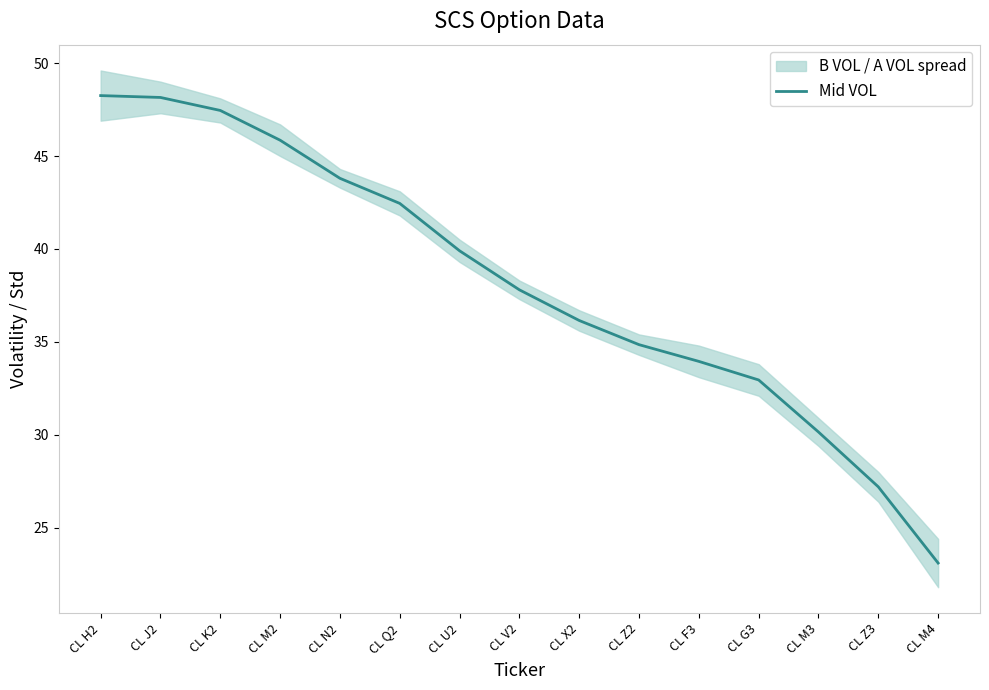

True or false: Mid VOL has a value of 22.6 at CL M2.

False